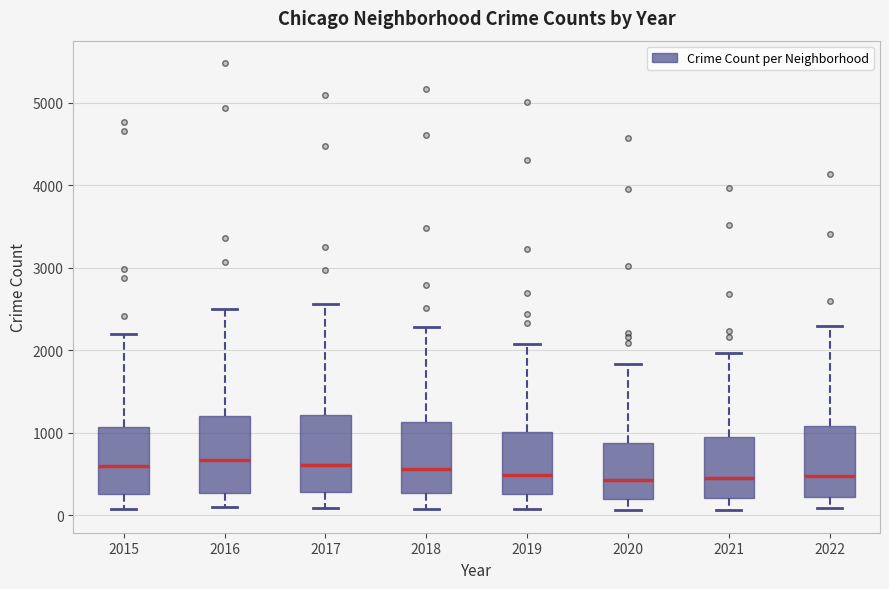

Reading left to right, transcribe this box plot: for each box, give where its median line is, the range the box spans, and where its two whiskers end, as read against the y-axis. The values are not printed on the chart, so give them approximately, as read against the axis.

2015: median 600, box 300 to 1100, whiskers 100 to 2200
2016: median 700, box 300 to 1200, whiskers 100 to 2500
2017: median 600, box 300 to 1200, whiskers 100 to 2600
2018: median 600, box 300 to 1100, whiskers 100 to 2300
2019: median 500, box 300 to 1000, whiskers 100 to 2100
2020: median 400, box 200 to 900, whiskers 100 to 1800
2021: median 500, box 200 to 1000, whiskers 100 to 2000
2022: median 500, box 200 to 1100, whiskers 100 to 2300